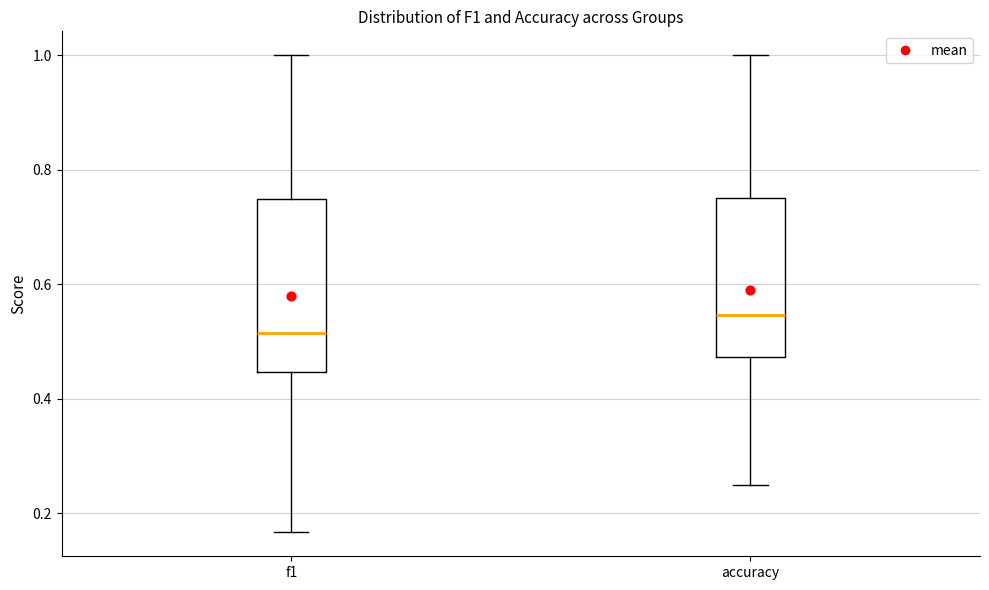

Where does the upper whisker of the box for f1 end on the y-axis? The values are not printed on the chart, so give them approximately, as read against the axis.

1.00